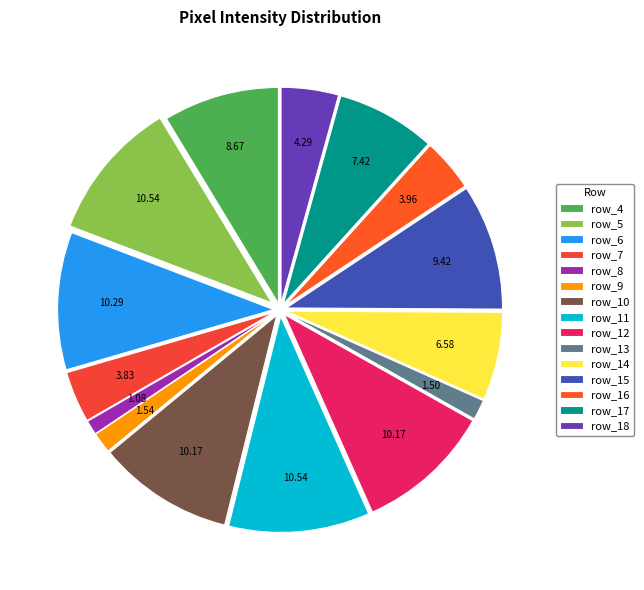

To the nearest percent, what portion does row_17 represent?

7%